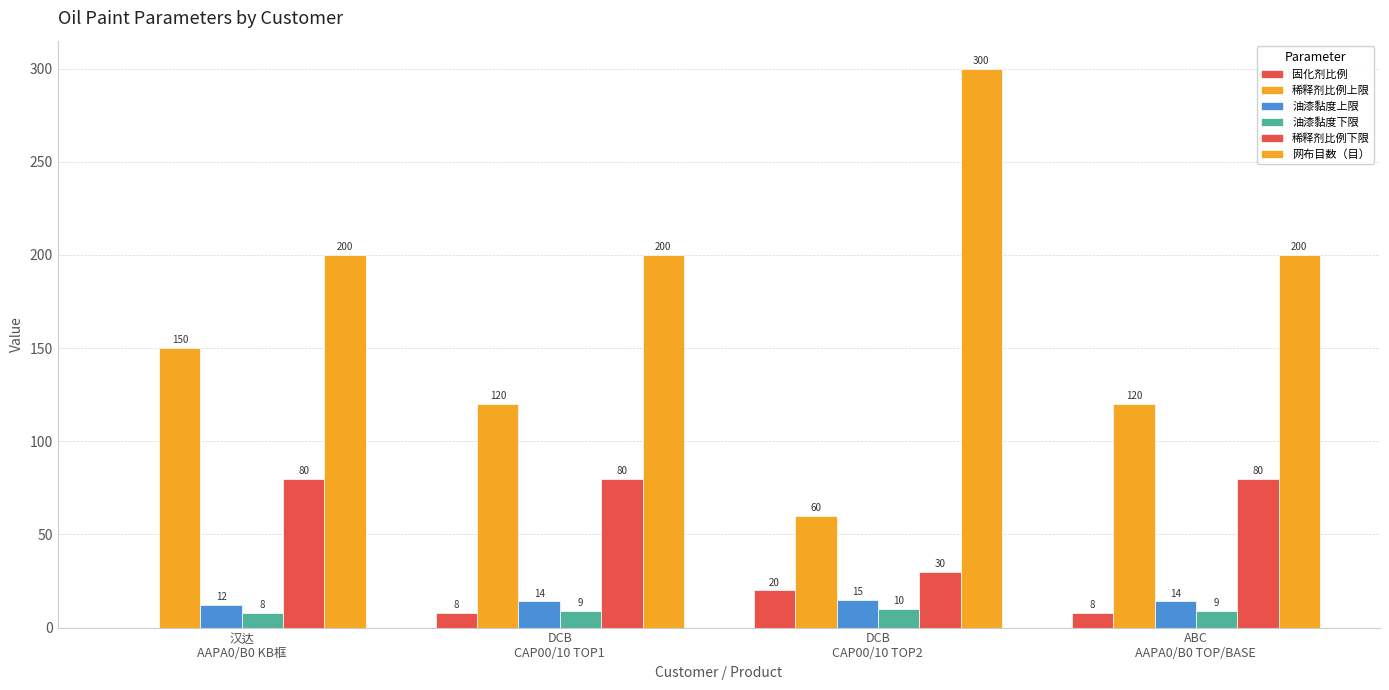

Which label corresponds to the smallest value in the chart?

汉达
AAPA0/B0 KB框